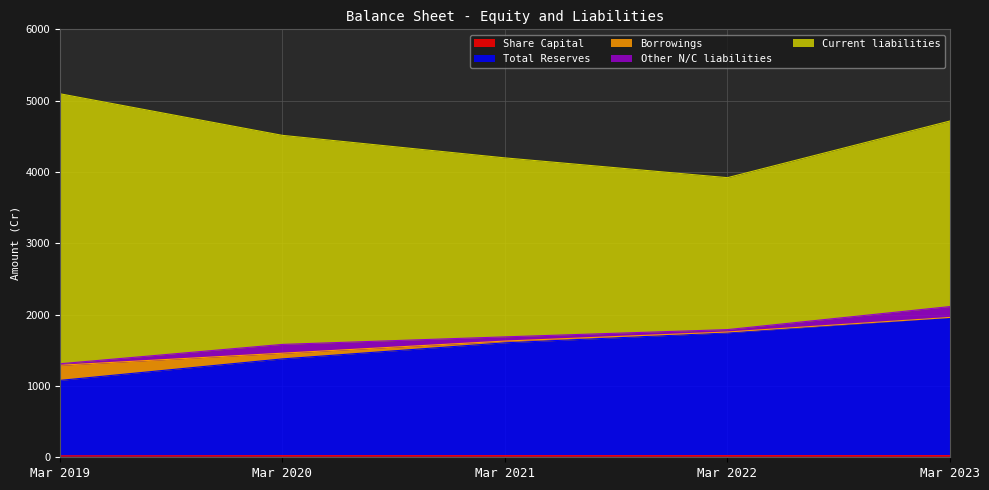

Rank the series by their maximum value, from highest to lowest.

Current liabilities, Total Reserves, Borrowings, Other N/C liabilities, Share Capital